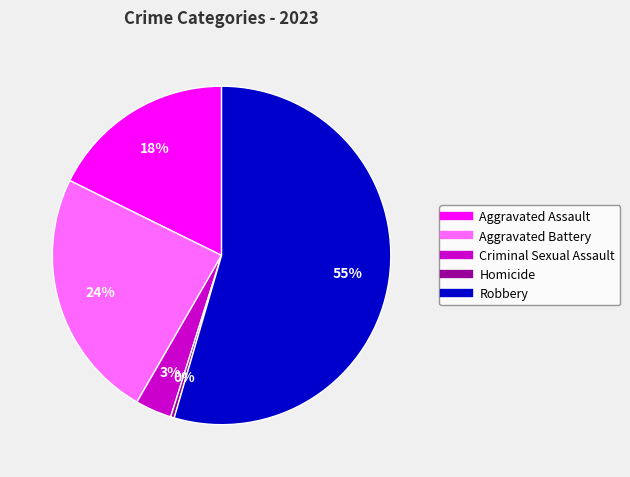

Rank the categories by value from highest to lowest.

Robbery, Aggravated Battery, Aggravated Assault, Criminal Sexual Assault, Homicide